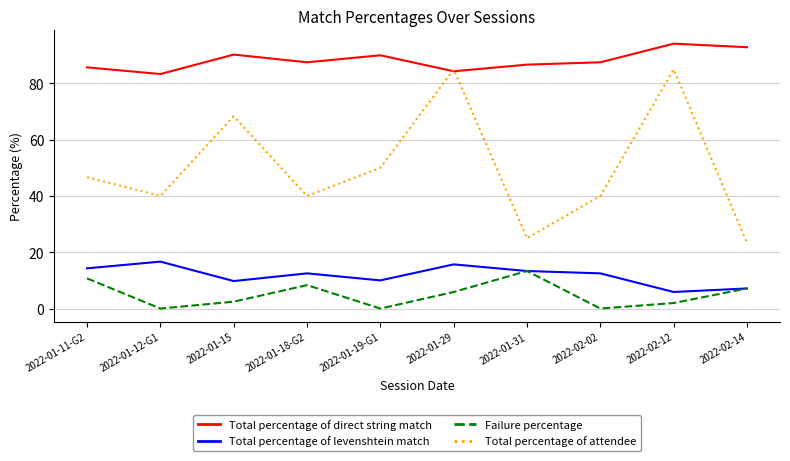

The value of Failure percentage at 2022-01-31 is 21.5. True or false?

False